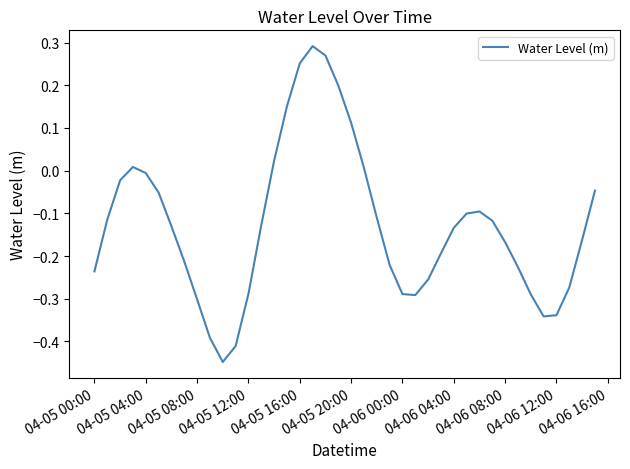

The value at 04-06 04:00 is -0.2. True or false?

False